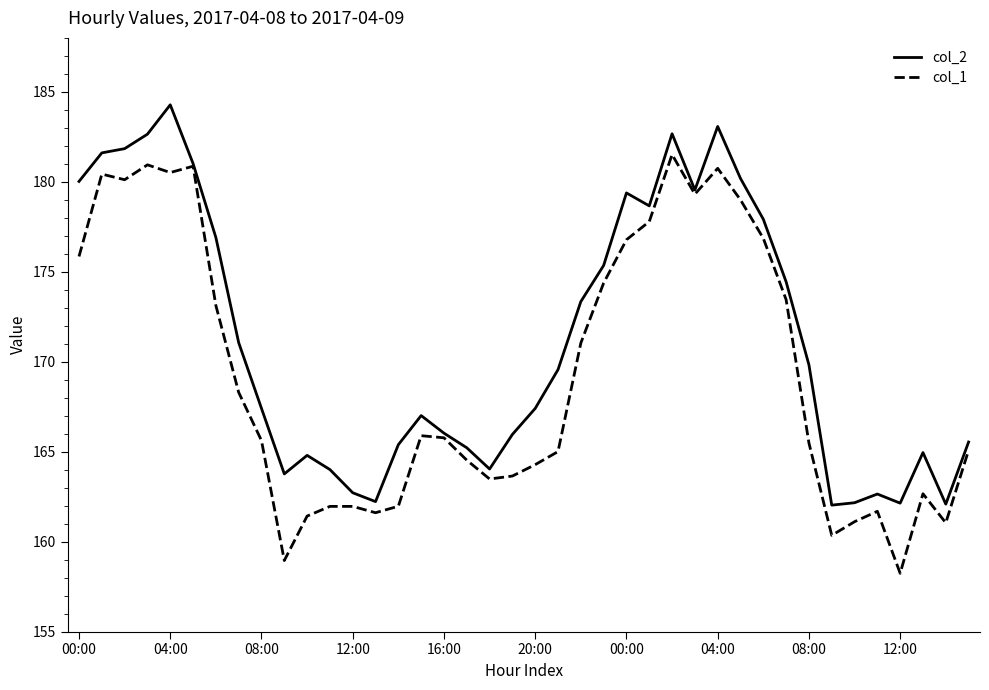

What is the value of the col_2 point at the 20th from the left?

166.0